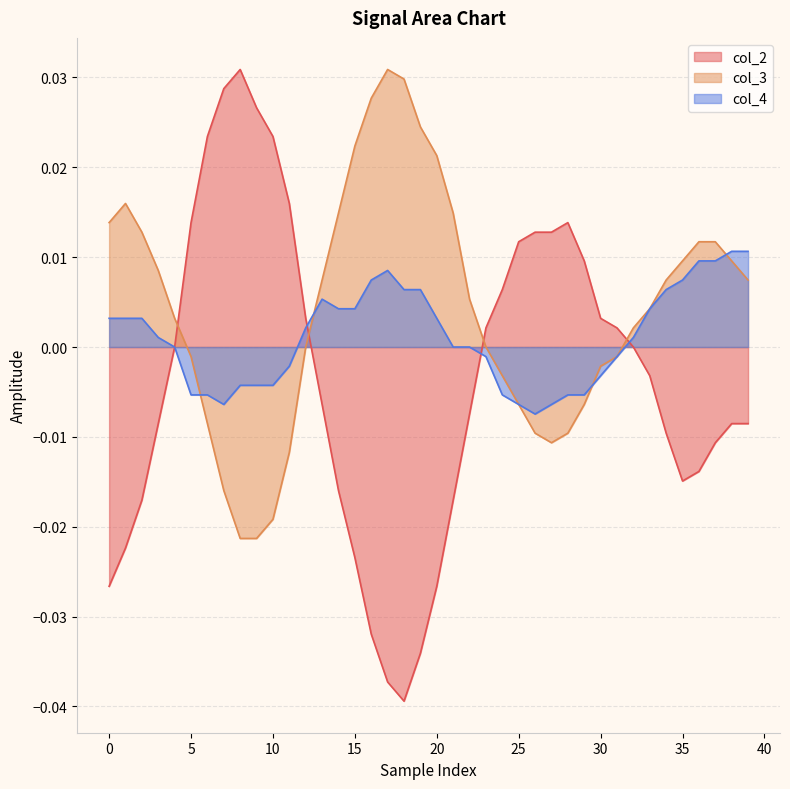

Does the chart have visible grid lines?

Yes